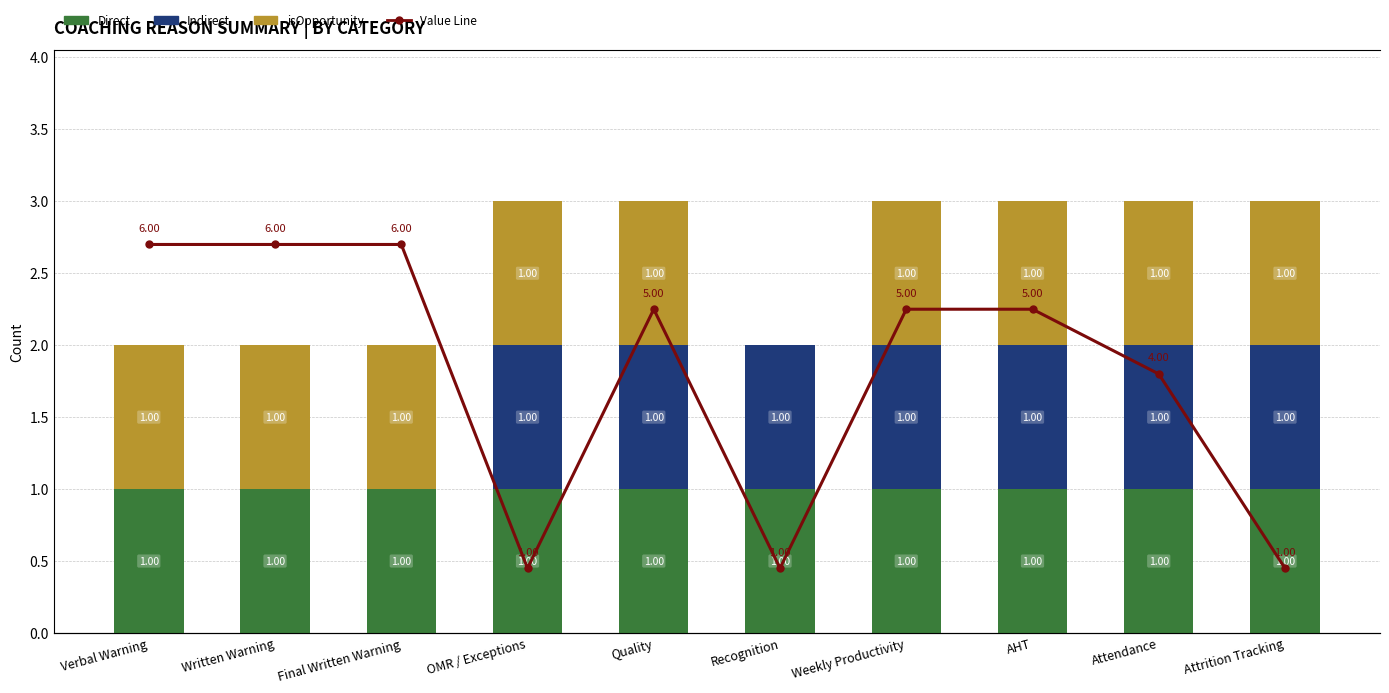

What is the sum of all Value Line values?

40